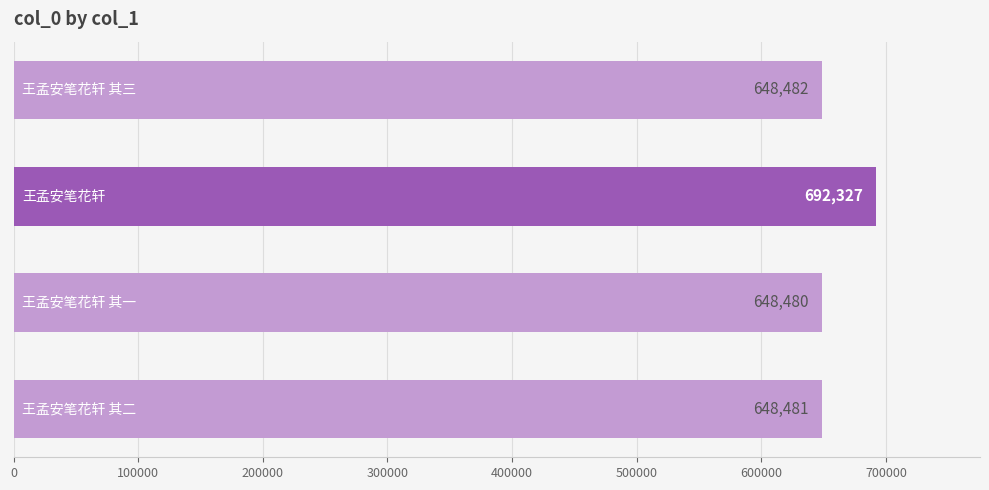

What is the minimum value shown in the chart?

648480